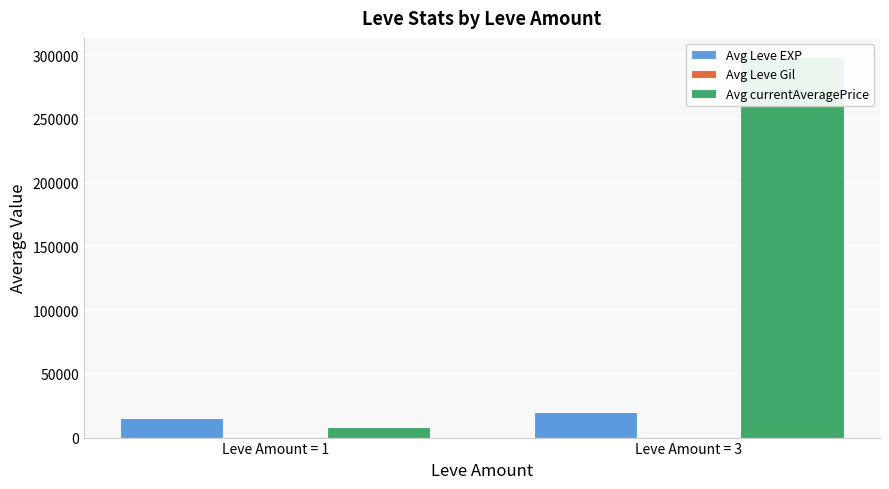

Reading left to right, what are all the values shown in this chart?

Avg Leve EXP: 15563.0	19697.8
Avg Leve Gil: 243.6	205.6
Avg currentAveragePrice: 8172.0	298660.2